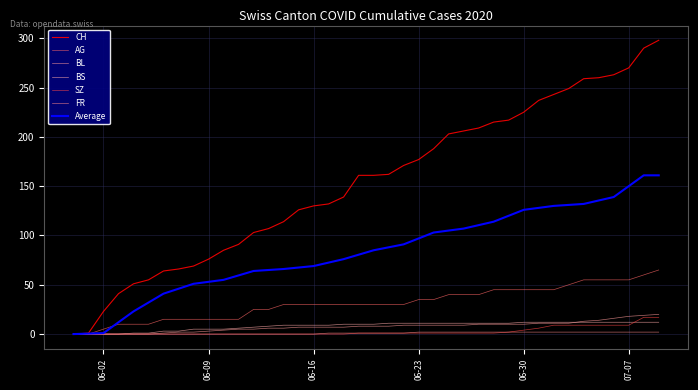

Which category has the lowest value across all series?

06-02